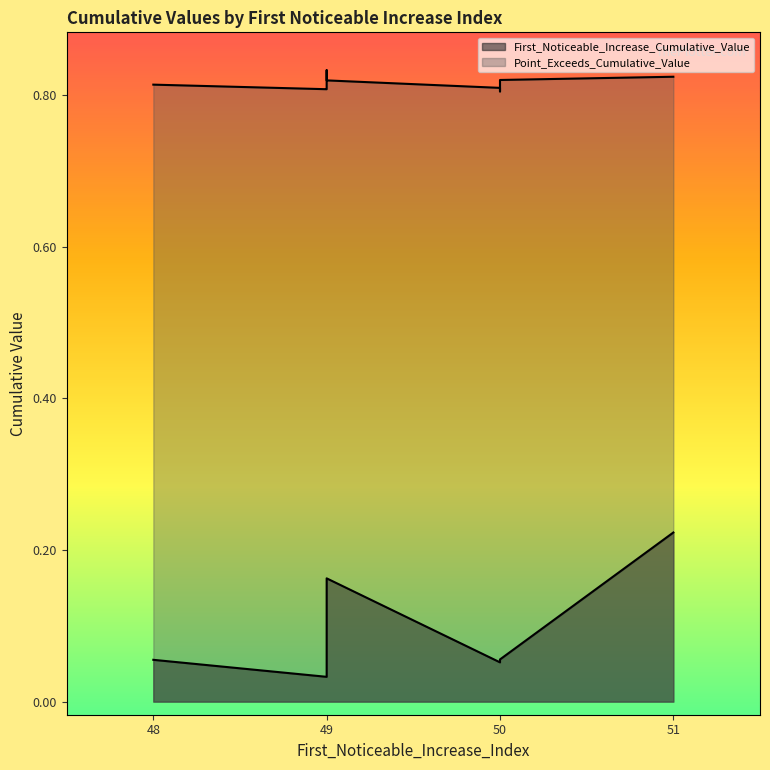

What is the label of the 10th point from the right?

50